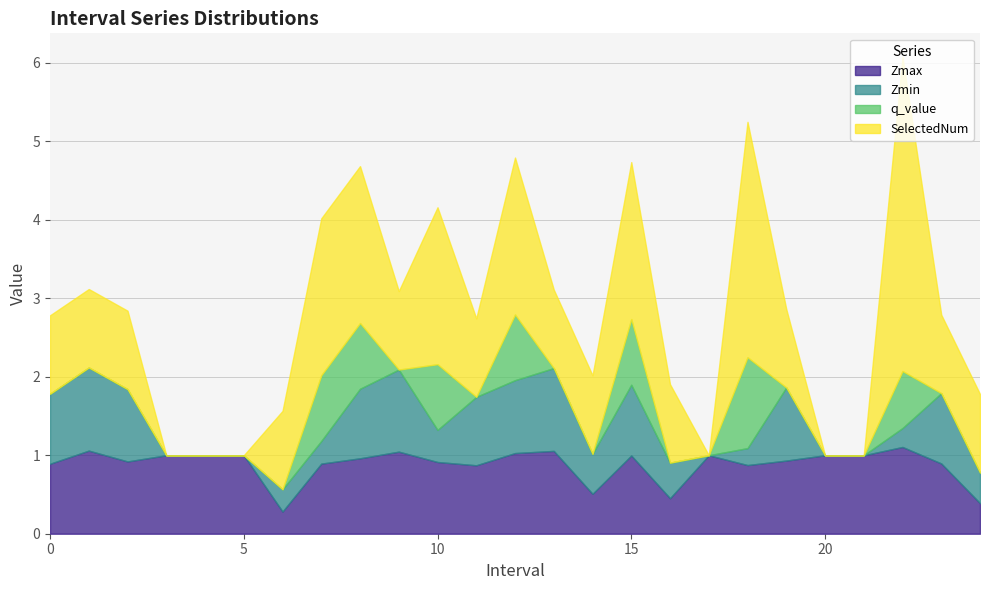

What is the value of the Zmax point at the 13th from the left?

1.0